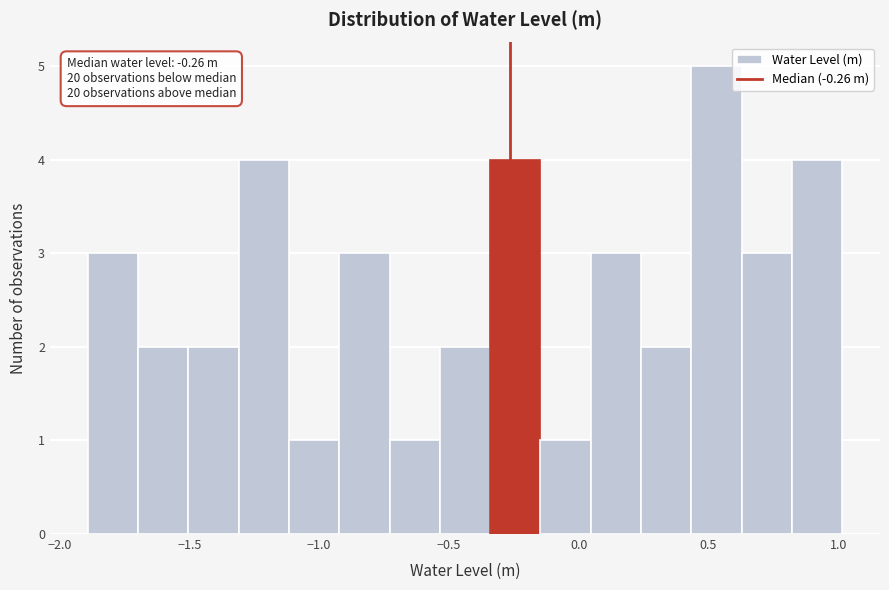

Around what value on the x-axis is the tallest bar? Give the approximate position of its centre, as read against the axis.

0.55